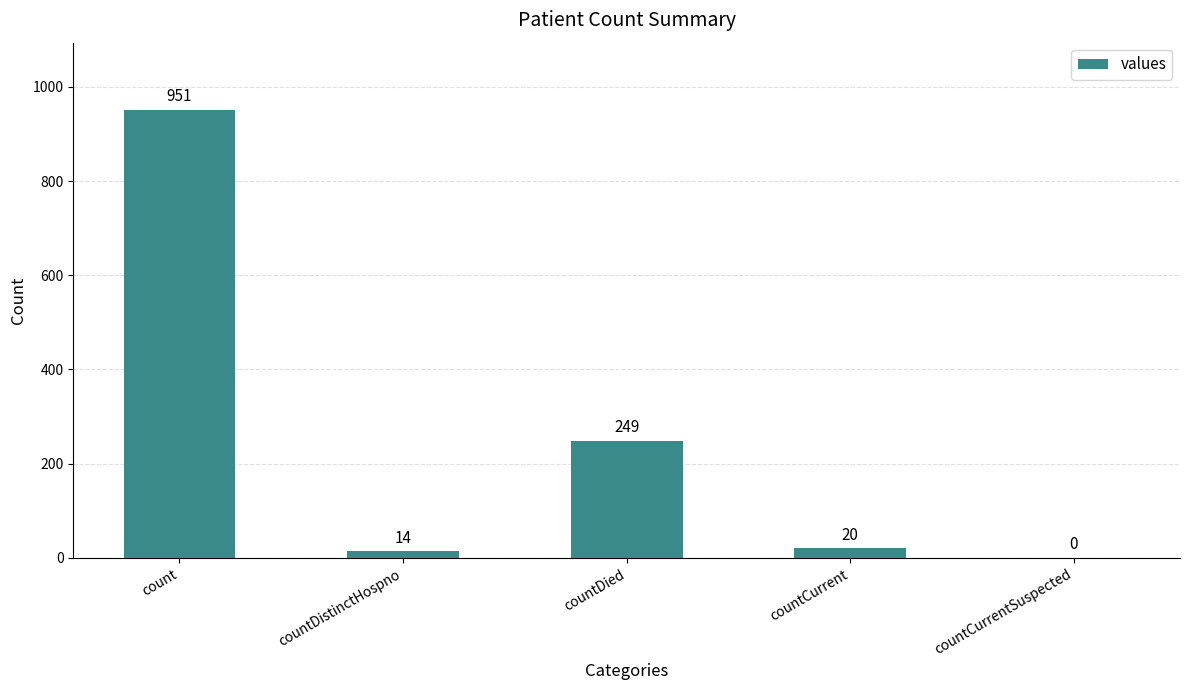

Between countDied and countDistinctHospno, which is larger?

countDied